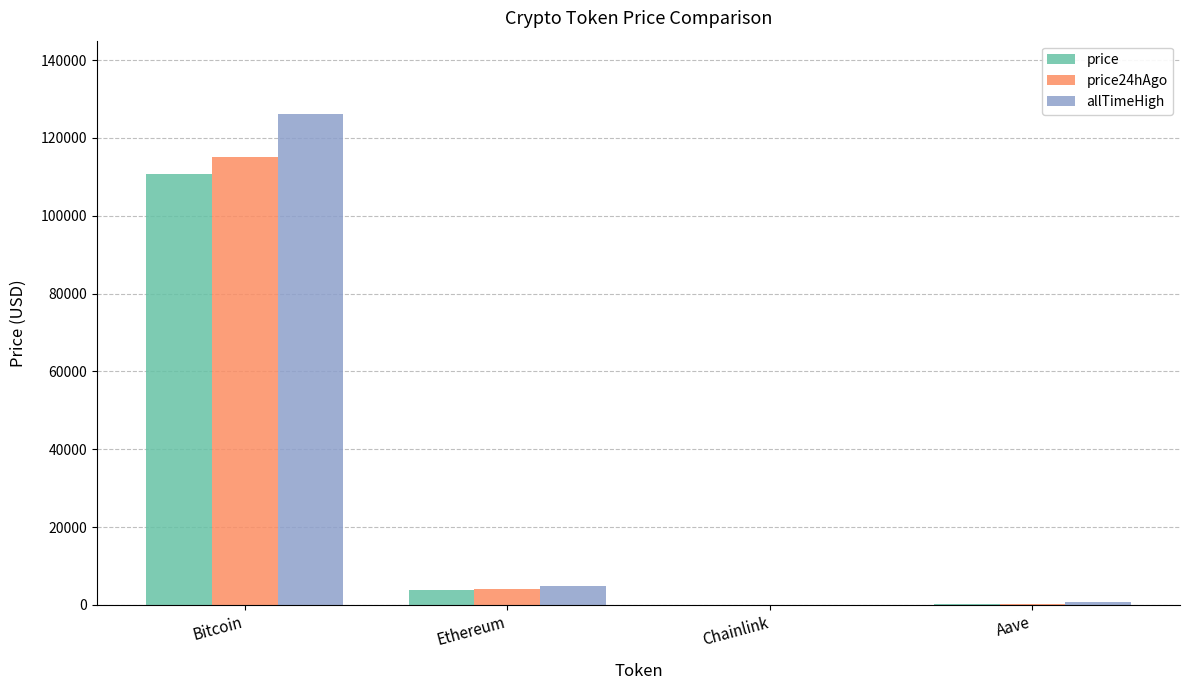

At which category is the sum across all series the highest?

Bitcoin